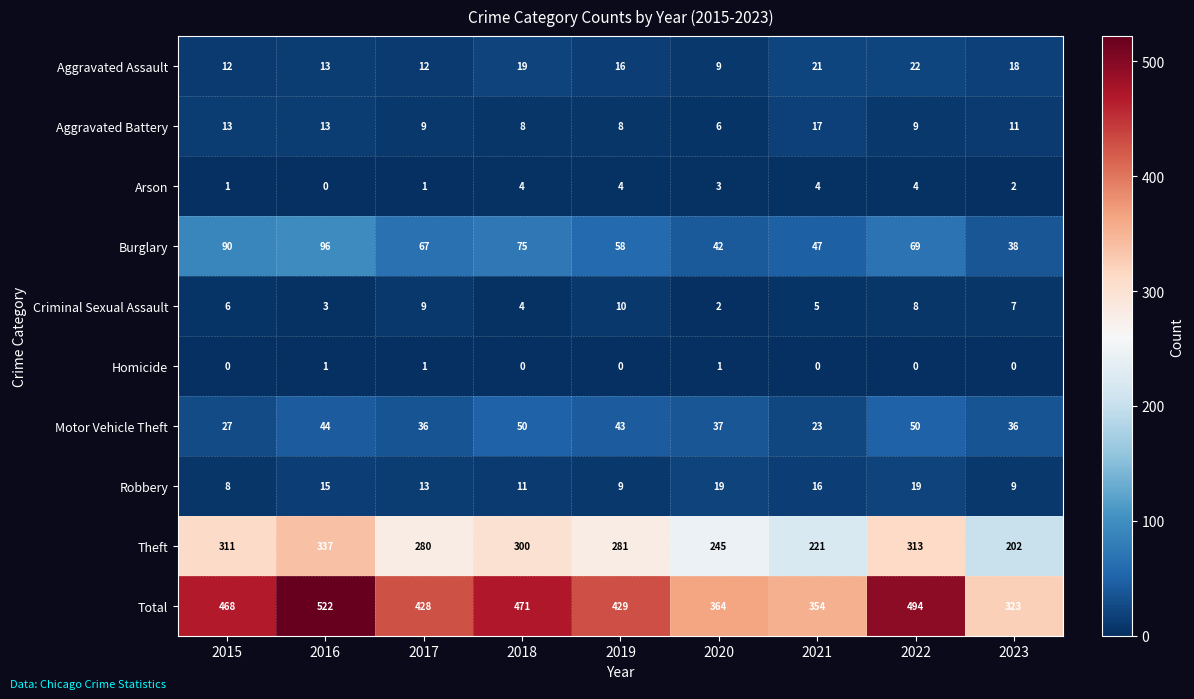

At how many categories does at least one series exceed 269?

9